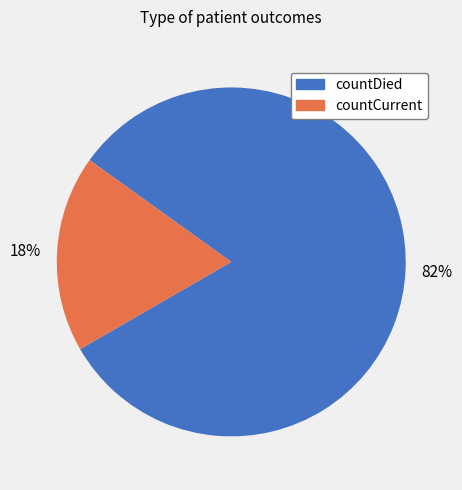

How many segments does this pie chart have?

2